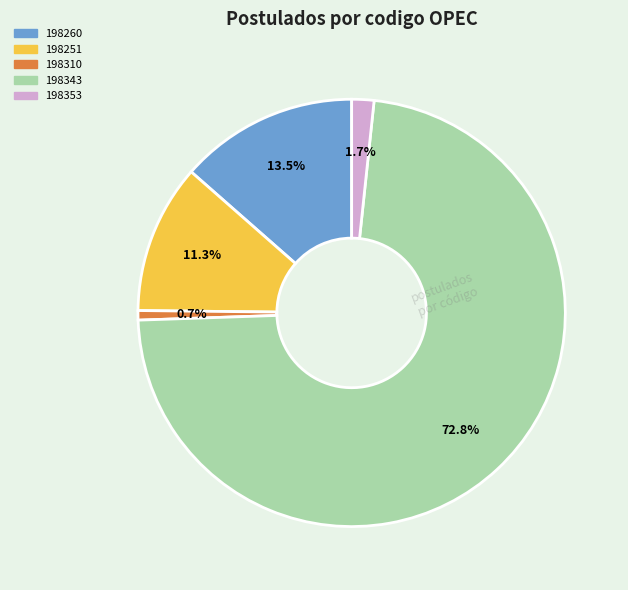

To the nearest percent, what portion does 198353 represent?

2%